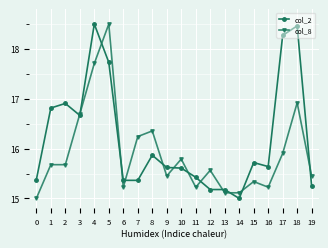

Between 4 and 13, which series saw the biggest shift?

col_2